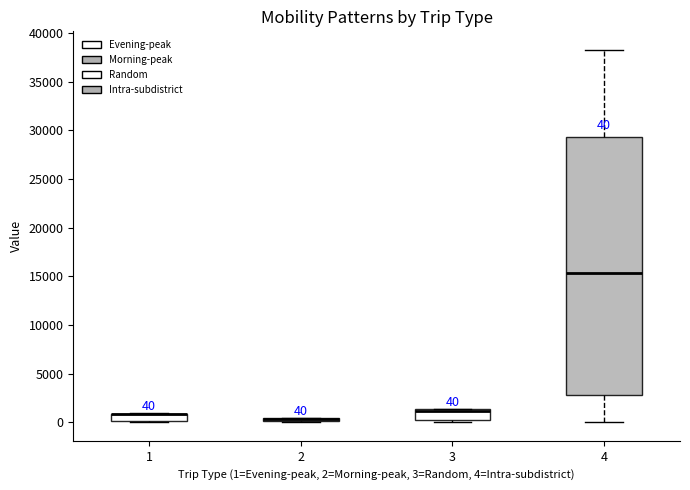

Comparing the boxes themselves (not the whiskers), which one is the tallest?

4